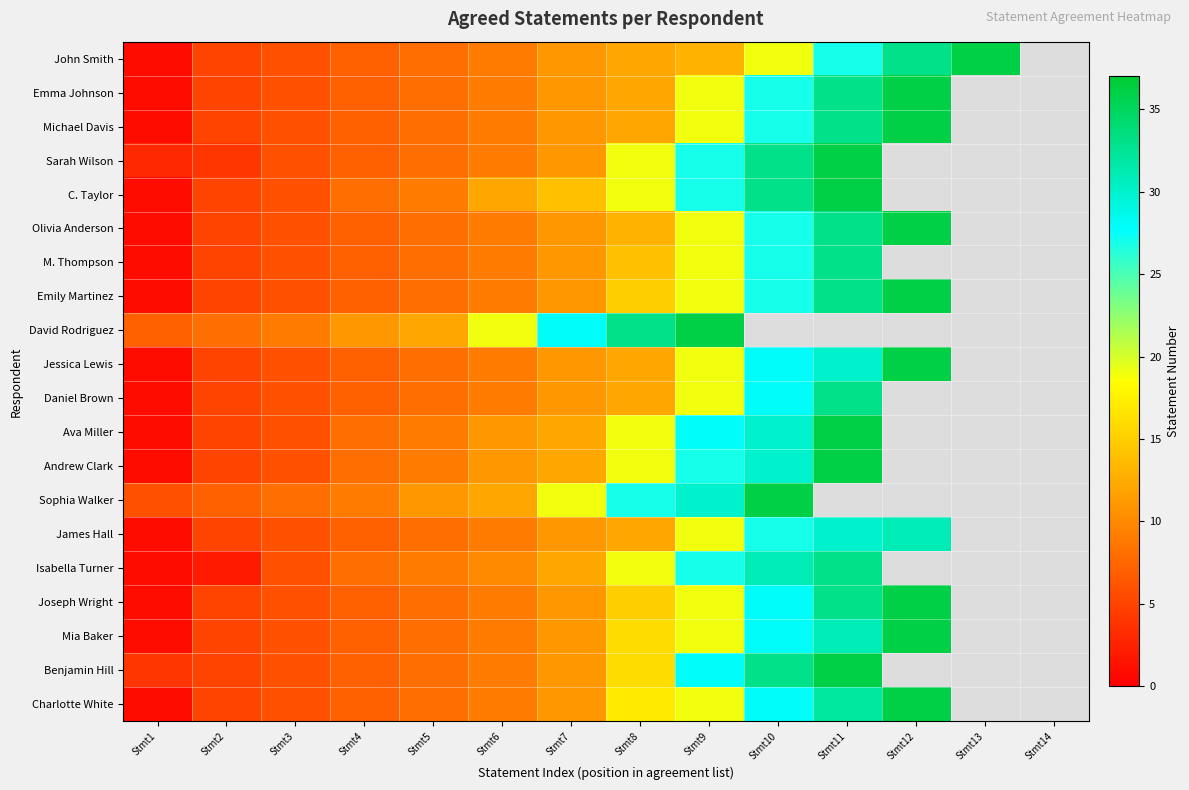

Is the value of M. Thompson at Stmt14 greater than the value of Charlotte White at Stmt12?

No